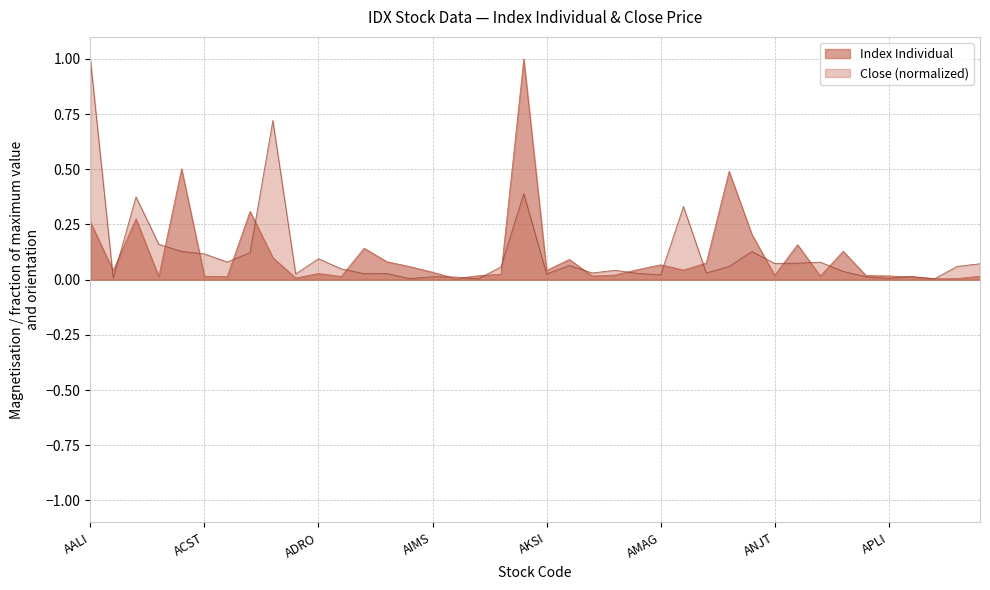

Reading right to left, extract all data points from this chart.

Index Individual: ARII=0.0	ARGO=0.0	APOL=0.0	APLN=0.0	APLI=0.0	APII=0.0	APIC=0.1	APEX=0.0	ANTM=0.2	ANJT=0.0	ANDI=0.2	AMRT=0.5	AMIN=0.1	AMFG=0.0	AMAG=0.1	ALTO=0.0	ALMI=0.0	ALKA=0.0	ALDO=0.1	AKSI=0.0	AKRA=1.0	AKPI=0.0	AKKU=0.0	AISA=0.0	AIMS=0.0	AHAP=0.1	AGRS=0.1	AGRO=0.1	AGII=0.0	ADRO=0.0	ADMG=0.0	ADMF=0.1	ADHI=0.3	ADES=0.0	ACST=0.0	ACES=0.5	ABMM=0.0	ABDA=0.3	ABBA=0.0	AALI=0.3
Close: ARII=0.1	ARGO=0.1	APOL=0.0	APLN=0.0	APLI=0.0	APII=0.0	APIC=0.0	APEX=0.1	ANTM=0.1	ANJT=0.1	ANDI=0.1	AMRT=0.1	AMIN=0.0	AMFG=0.3	AMAG=0.0	ALTO=0.0	ALMI=0.0	ALKA=0.0	ALDO=0.1	AKSI=0.0	AKRA=0.4	AKPI=0.1	AKKU=0.0	AISA=0.0	AIMS=0.0	AHAP=0.0	AGRS=0.0	AGRO=0.0	AGII=0.0	ADRO=0.1	ADMG=0.0	ADMF=0.7	ADHI=0.1	ADES=0.1	ACST=0.1	ACES=0.1	ABMM=0.2	ABDA=0.4	ABBA=0.0	AALI=1.0